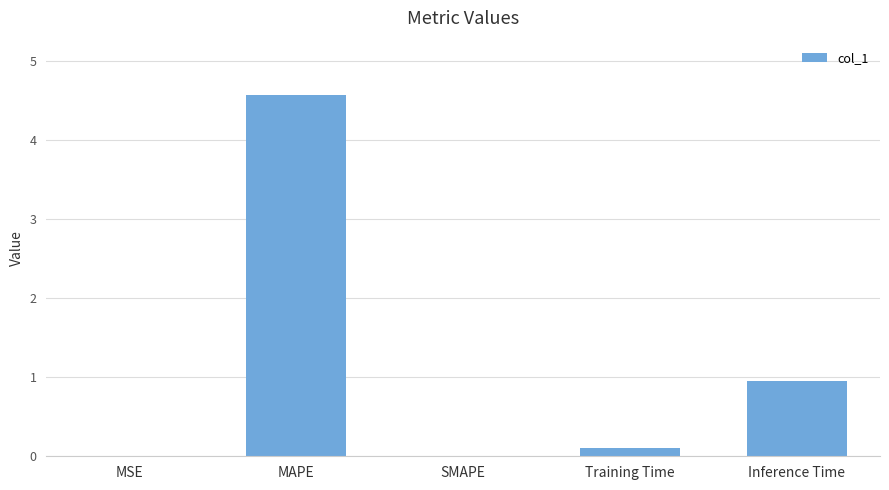

The value at SMAPE is 0.0. True or false?

True